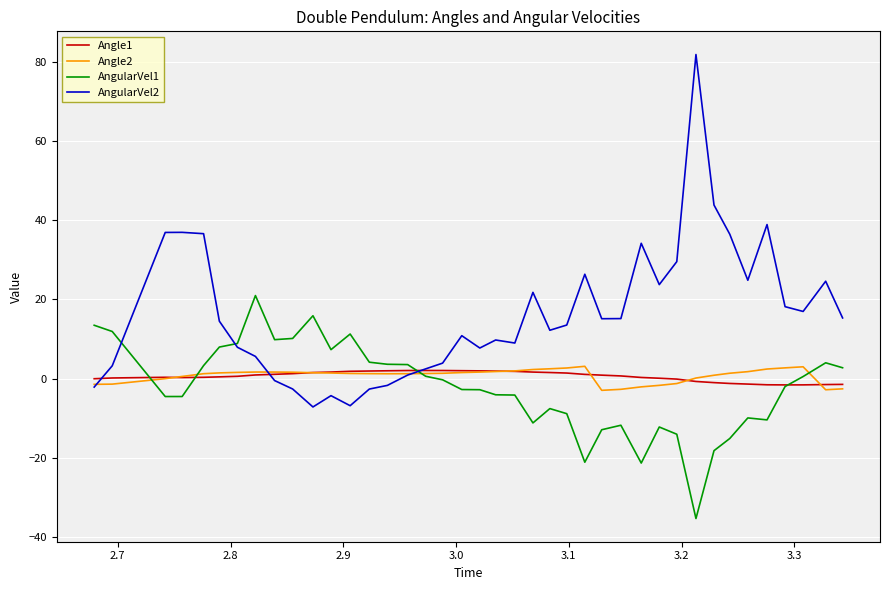

What is the greatest value displayed?

81.8